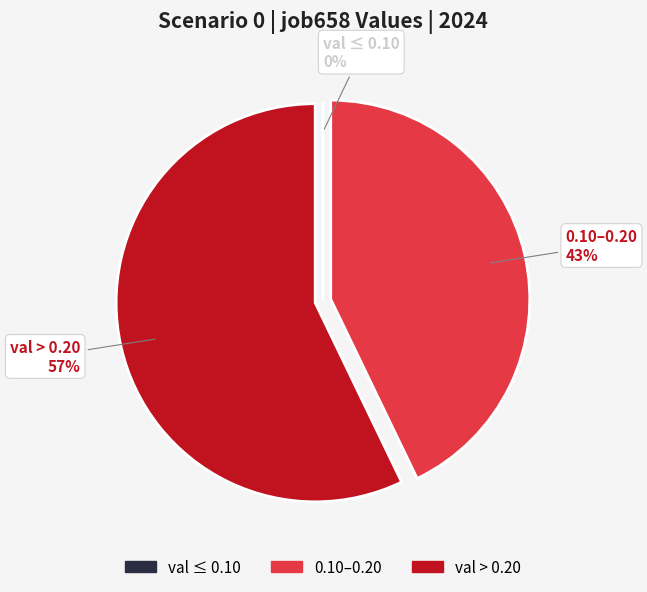

To the nearest percent, what is the average slice percentage?

33%